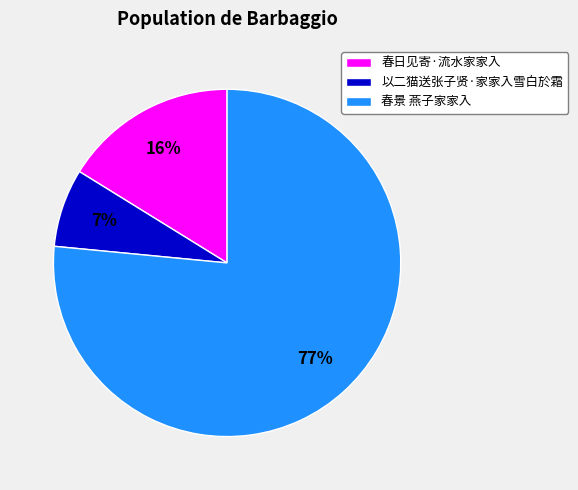

How many slices are in this pie chart?

3